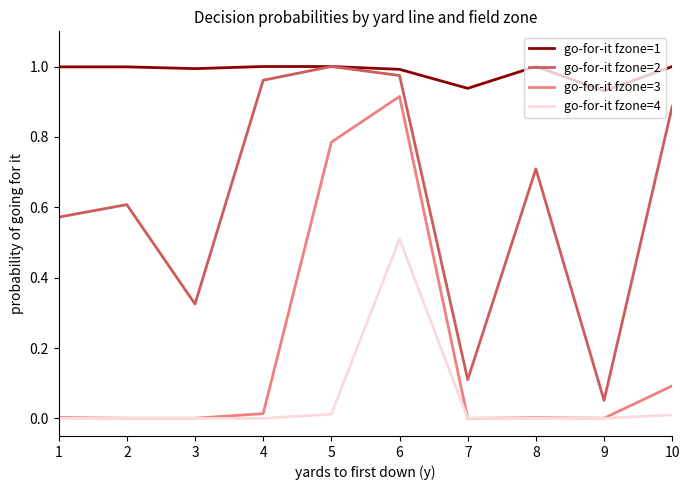

What are all the series names shown in the legend?

go-for-it fzone=1, go-for-it fzone=2, go-for-it fzone=3, go-for-it fzone=4